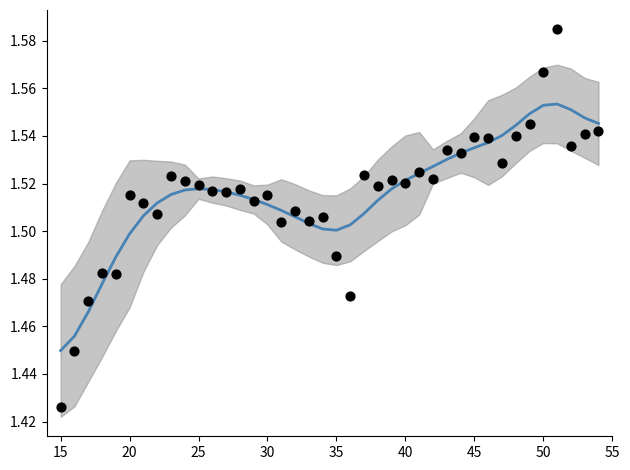

Is the value of higuchi_fd_EEG (data) at 40 greater than the value of higuchi_fd_EEG (smooth) at 11?

No